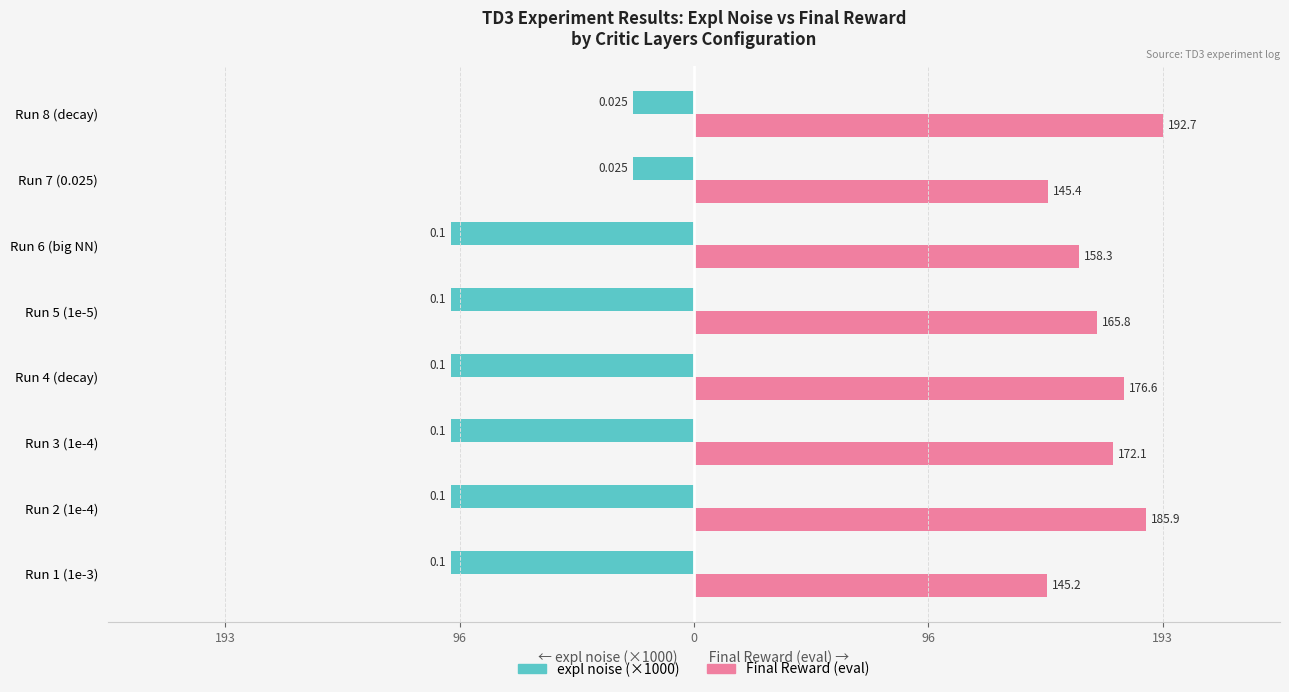

What is the difference between the maximum and minimum values in the Final Reward (eval) series?

47.5